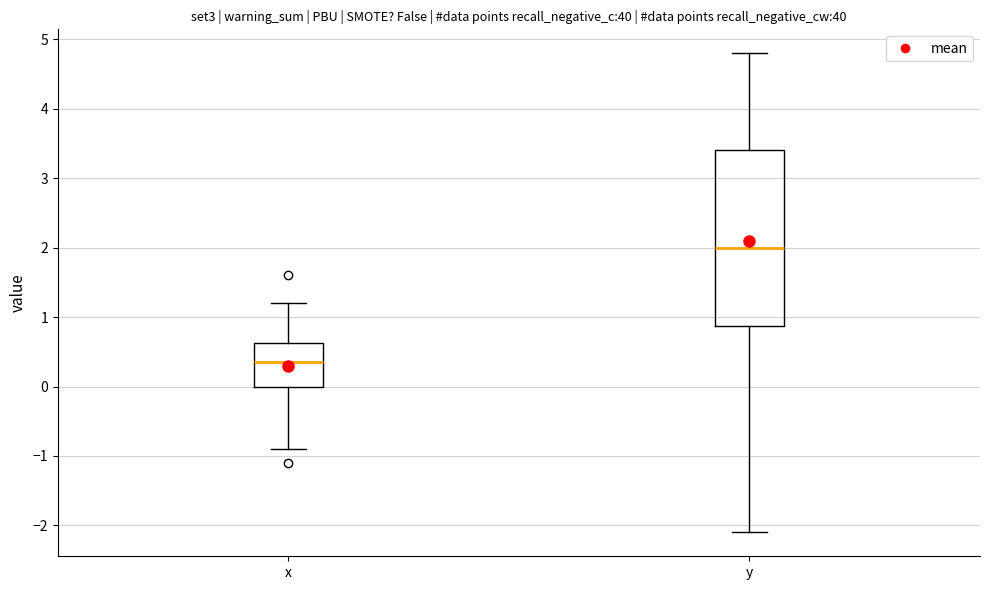

Where does the lower whisker of the box for x end on the y-axis? The values are not printed on the chart, so give them approximately, as read against the axis.

-0.9